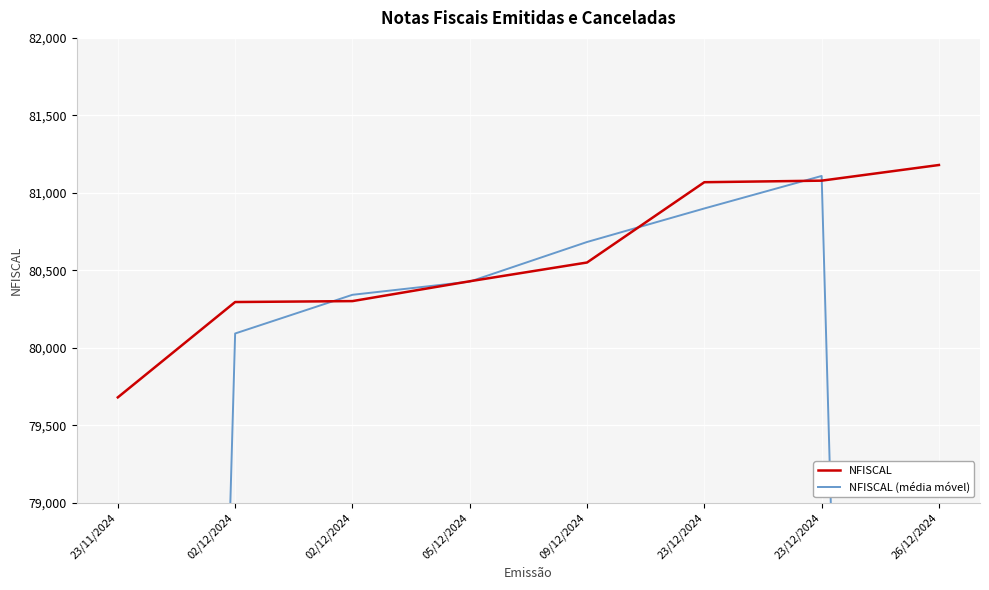

True or false: NFISCAL (média móvel) has more than 2 interior local peaks.

False